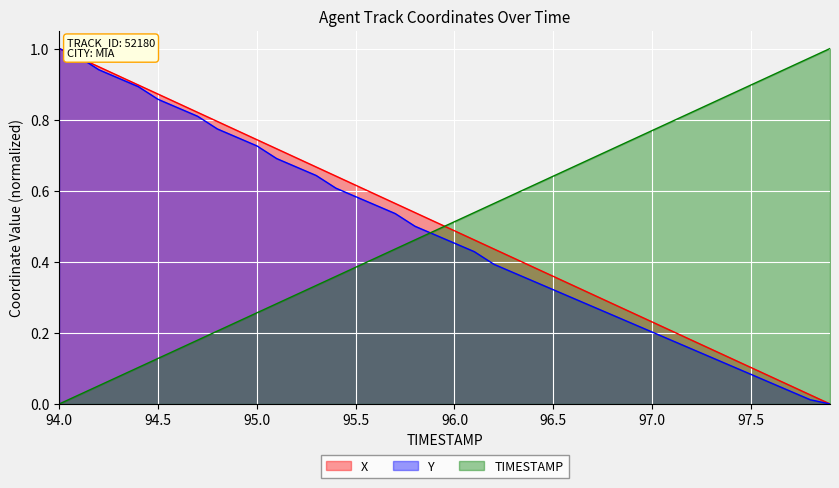

What is the total value across all series at 94.6?

1.8